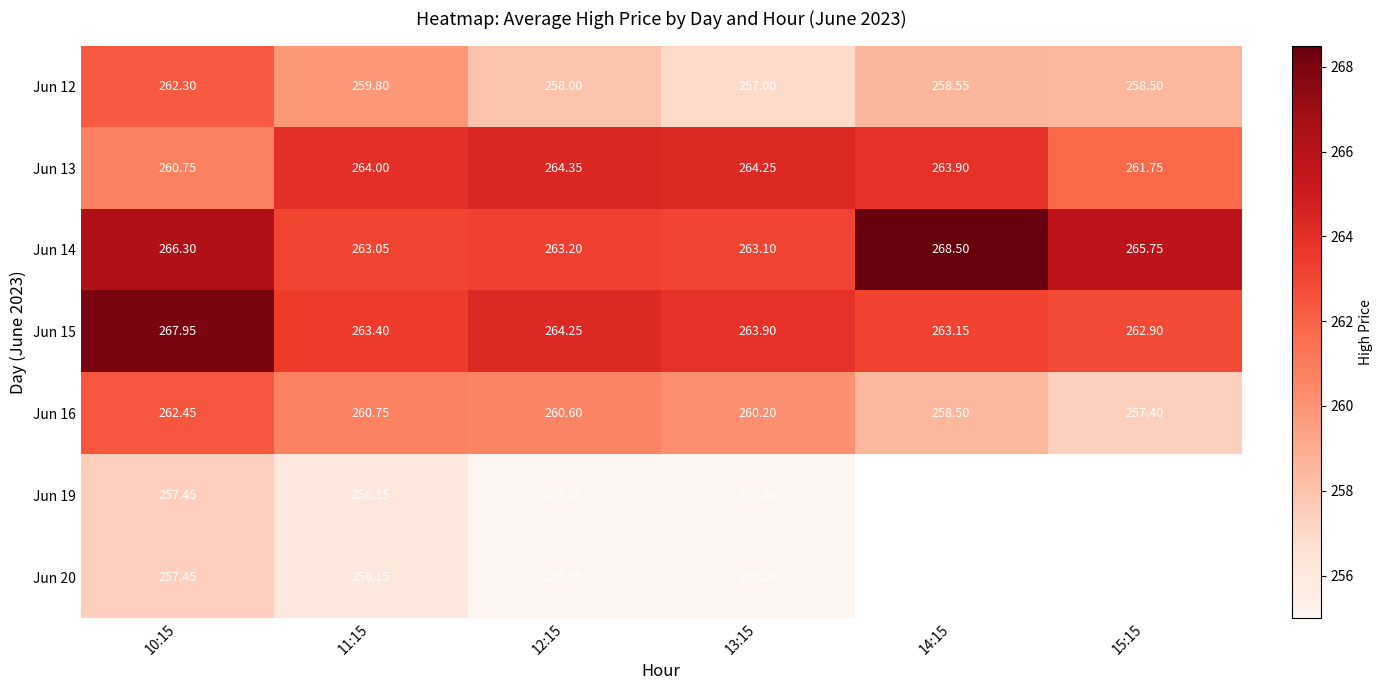

List the labels in order of Jun 15 value, smallest first.

15:15, 14:15, 11:15, 13:15, 12:15, 10:15